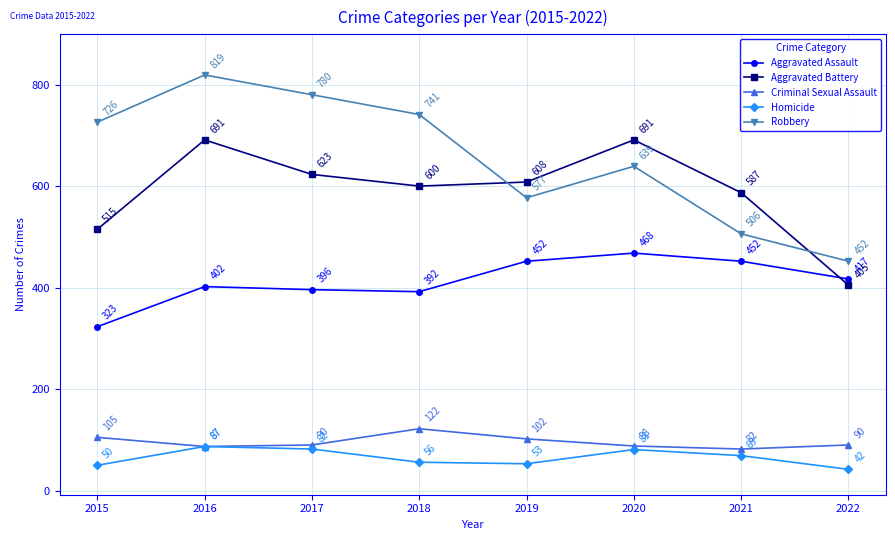

What is the difference between the highest and lowest values at 2022?

410